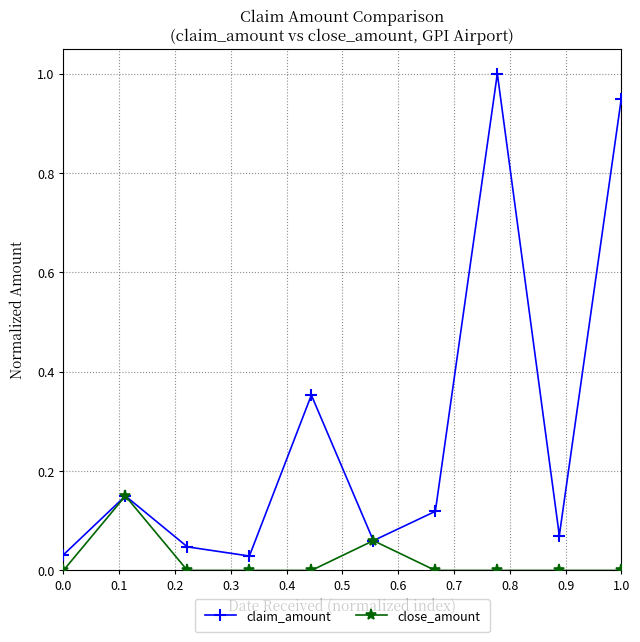

How many distinct data groups are displayed?

2